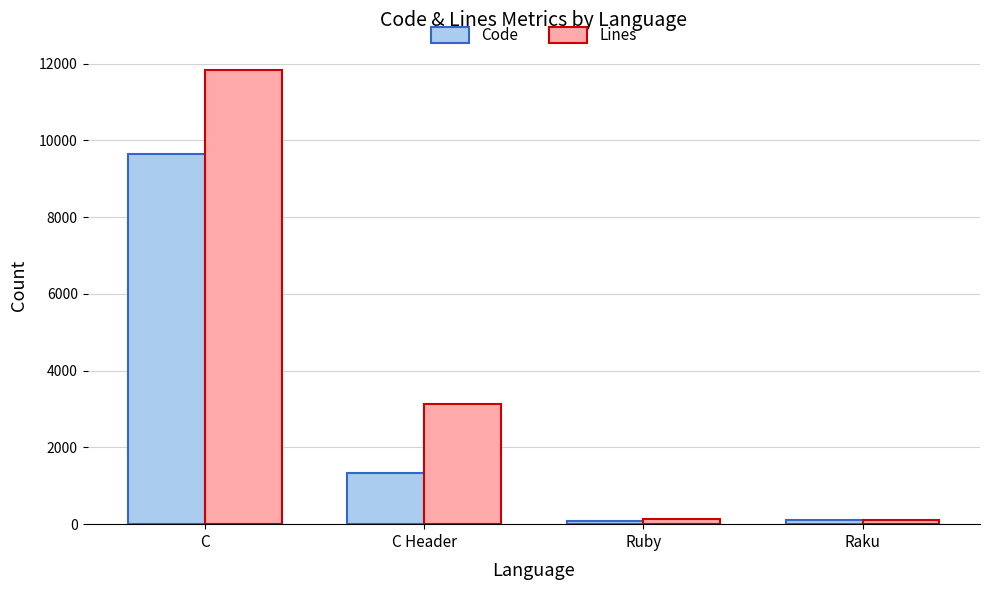

Which series changed the most between C Header and Raku?

Lines